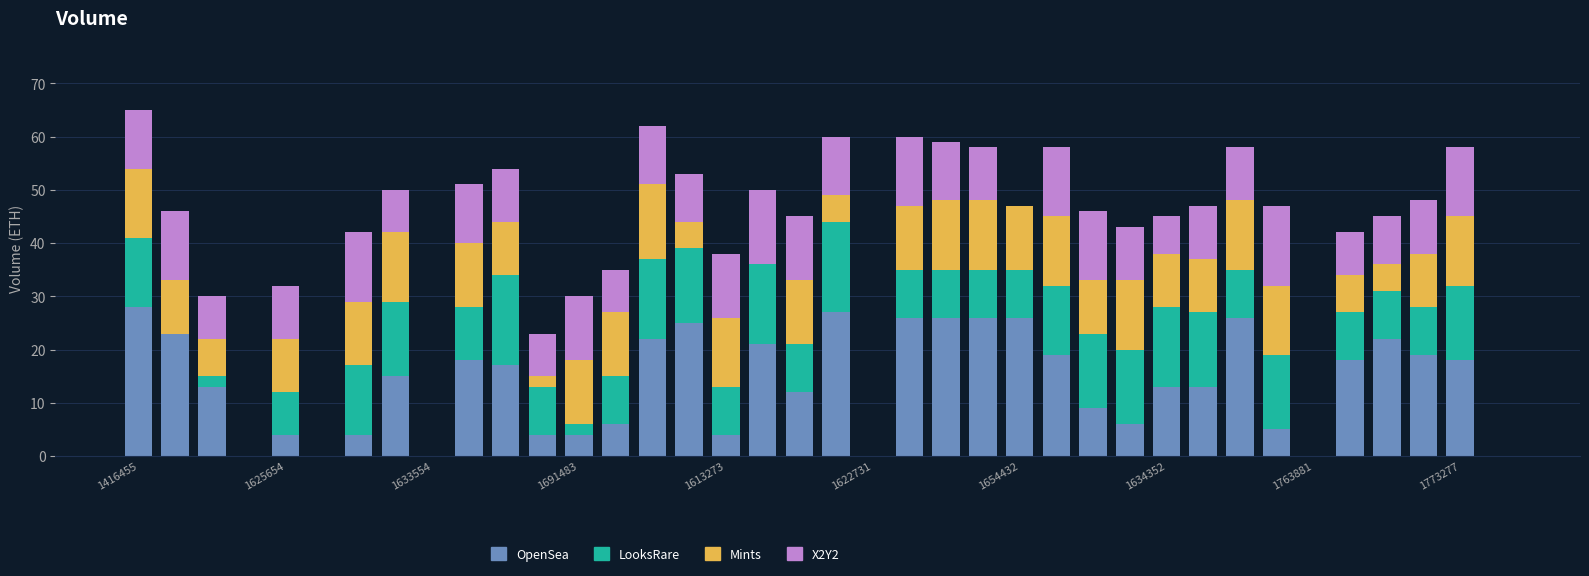

What is the difference between the maximum and minimum values in the OpenSea series?

28